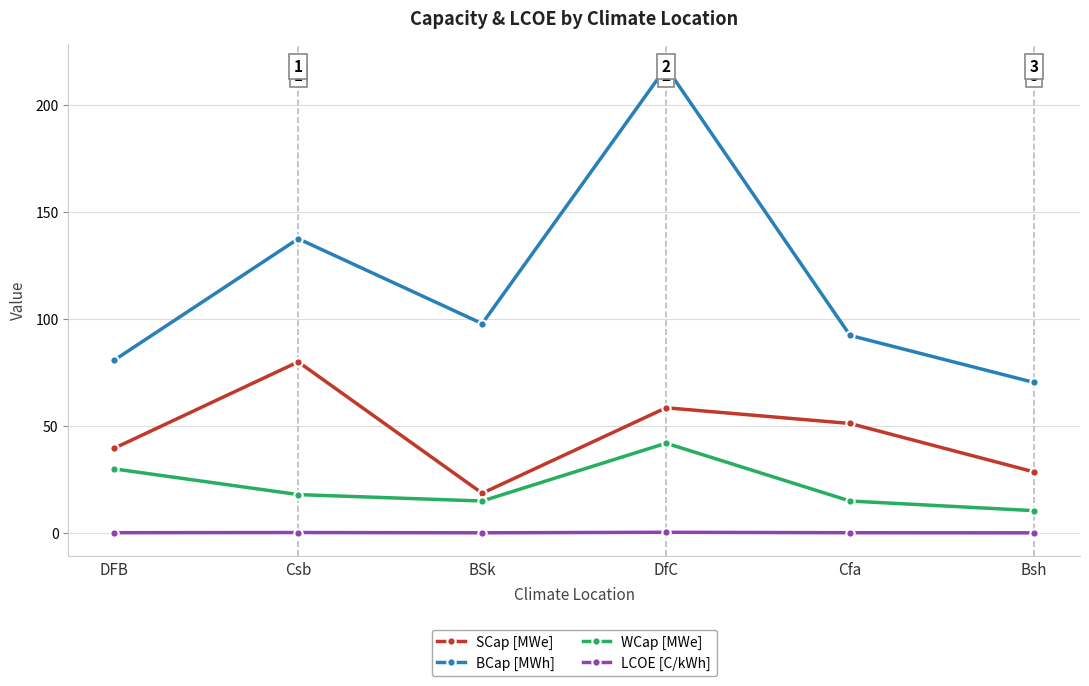

What are all the series names shown in the legend?

SCap [MWe], BCap [MWh], WCap [MWe], LCOE [C/kWh]